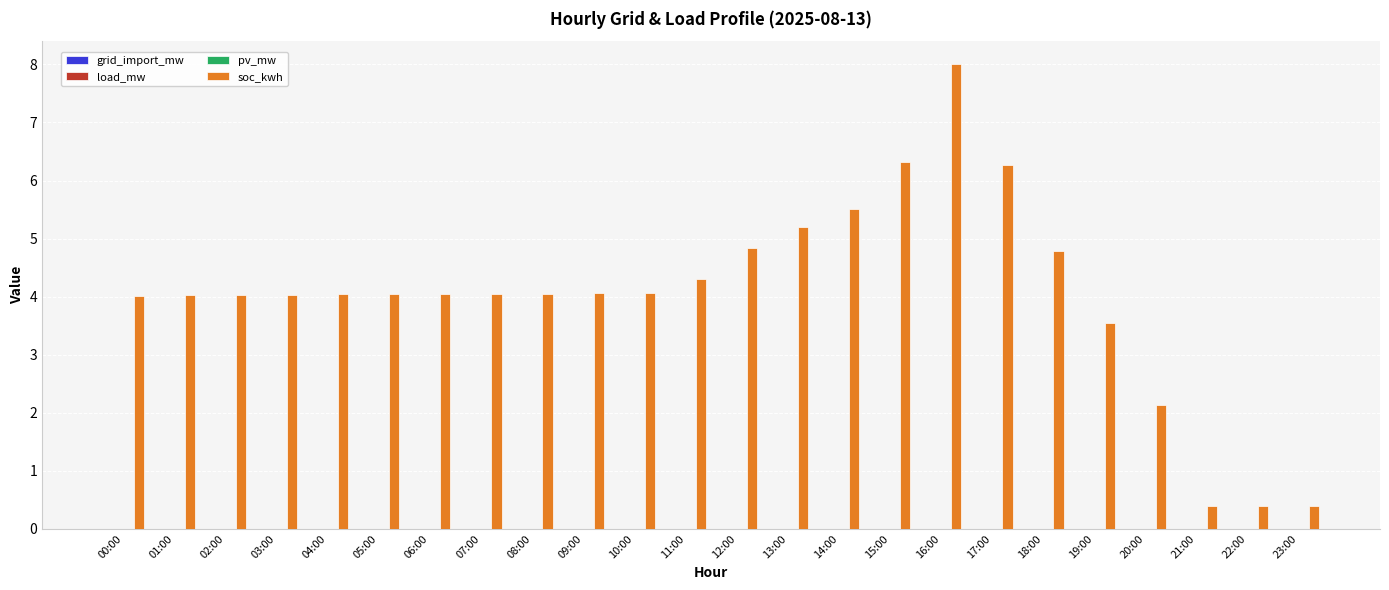

Which series has the largest total across all categories?

soc_kwh